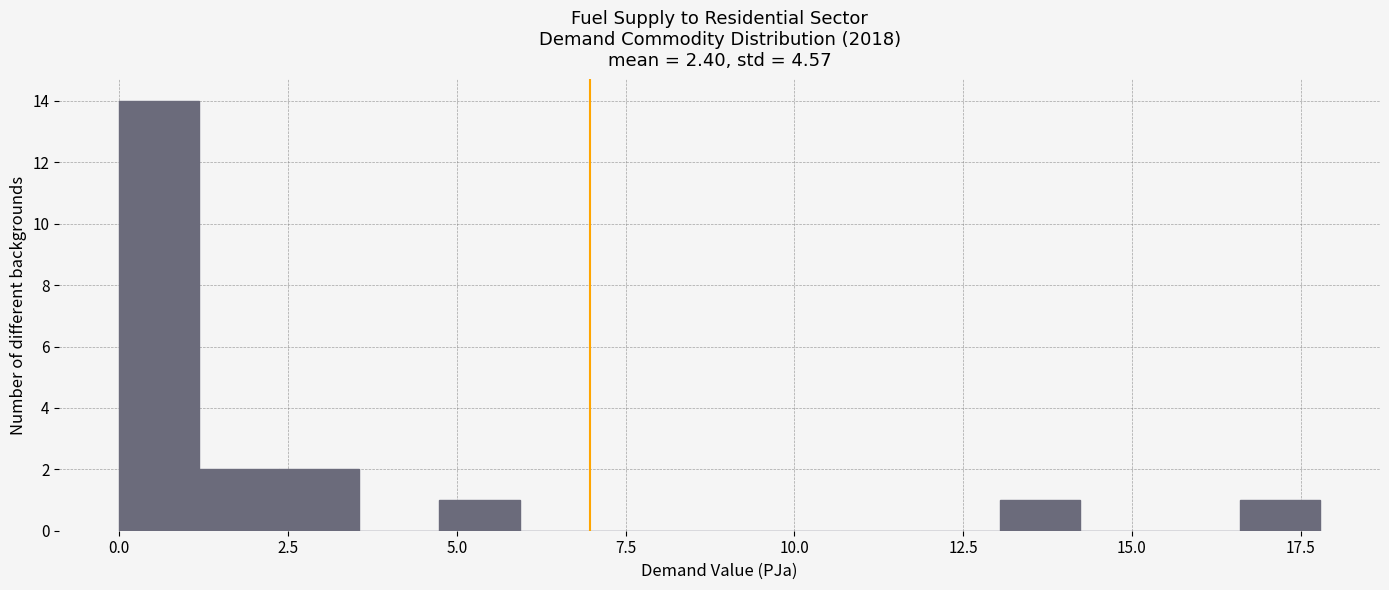

Around what value on the x-axis is the tallest bar? Give the approximate position of its centre, as read against the axis.

0.5